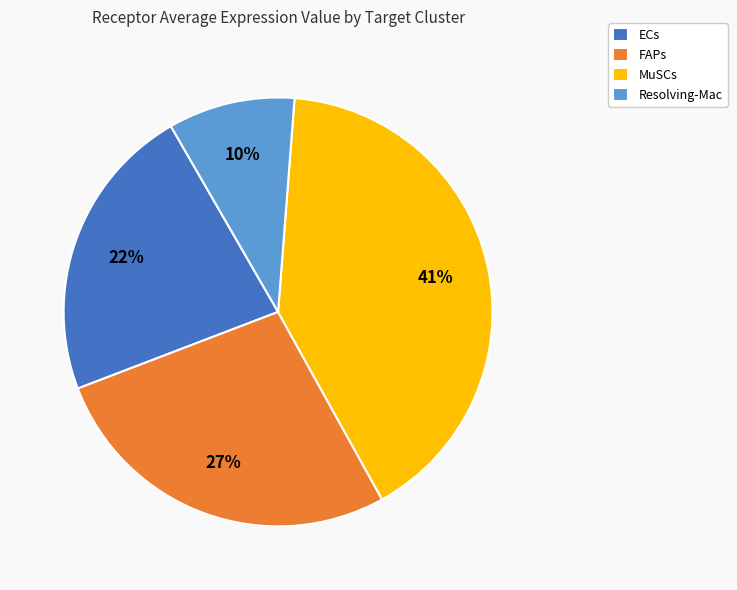

To the nearest percent, what portion does MuSCs represent?

41%